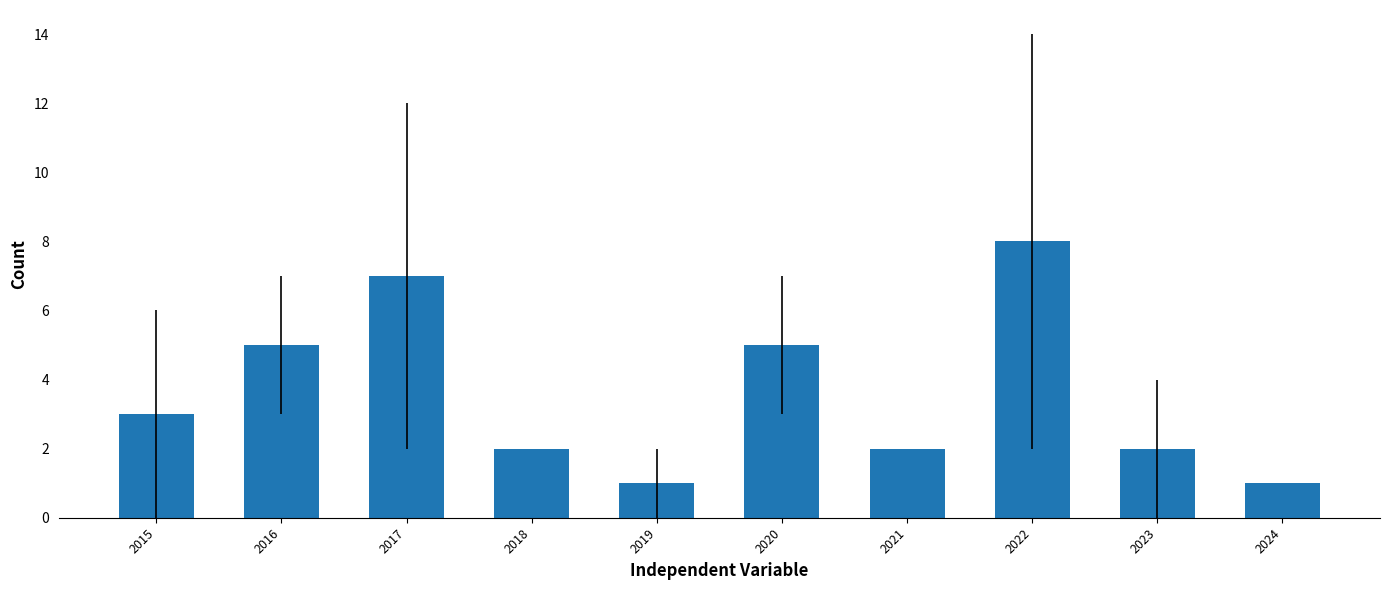

Does the chart contain any negative values?

No